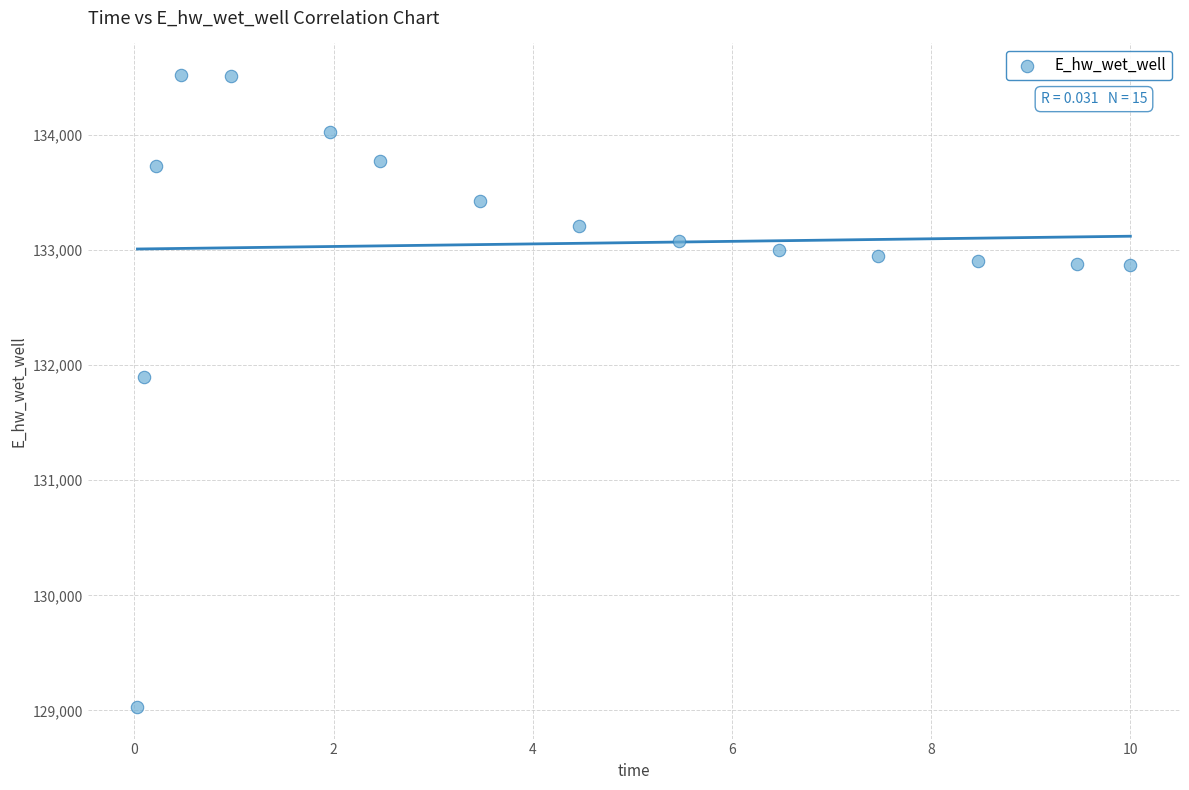

What is the range of X values (max minus min)?

10.0